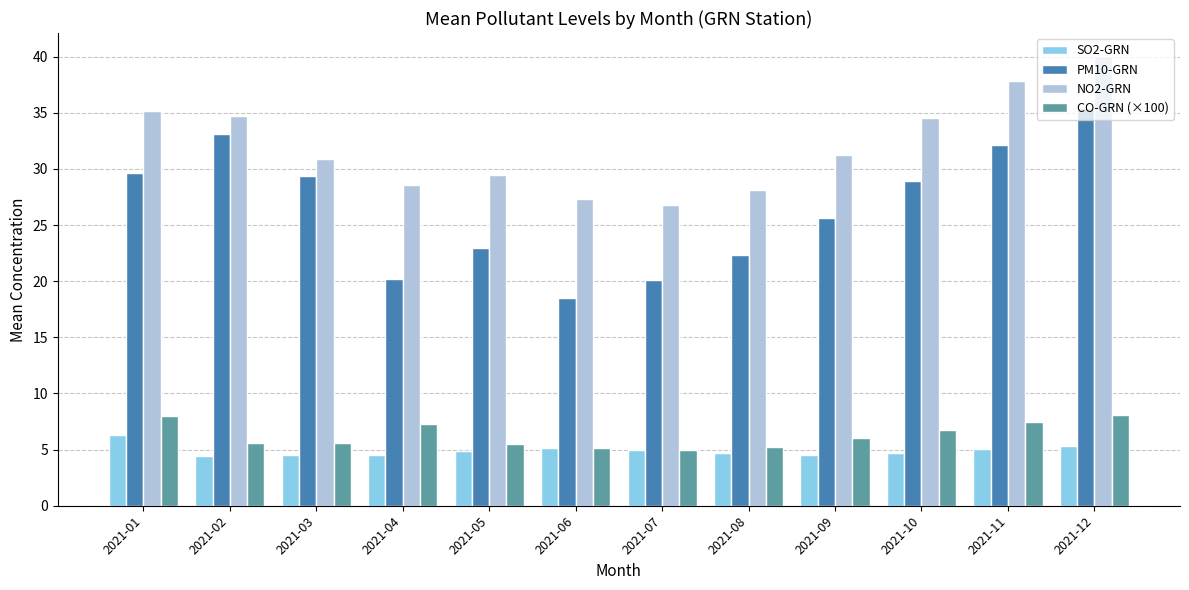

List the series in order of their peak value, highest first.

NO2-GRN, PM10-GRN, CO-GRN (×100), SO2-GRN